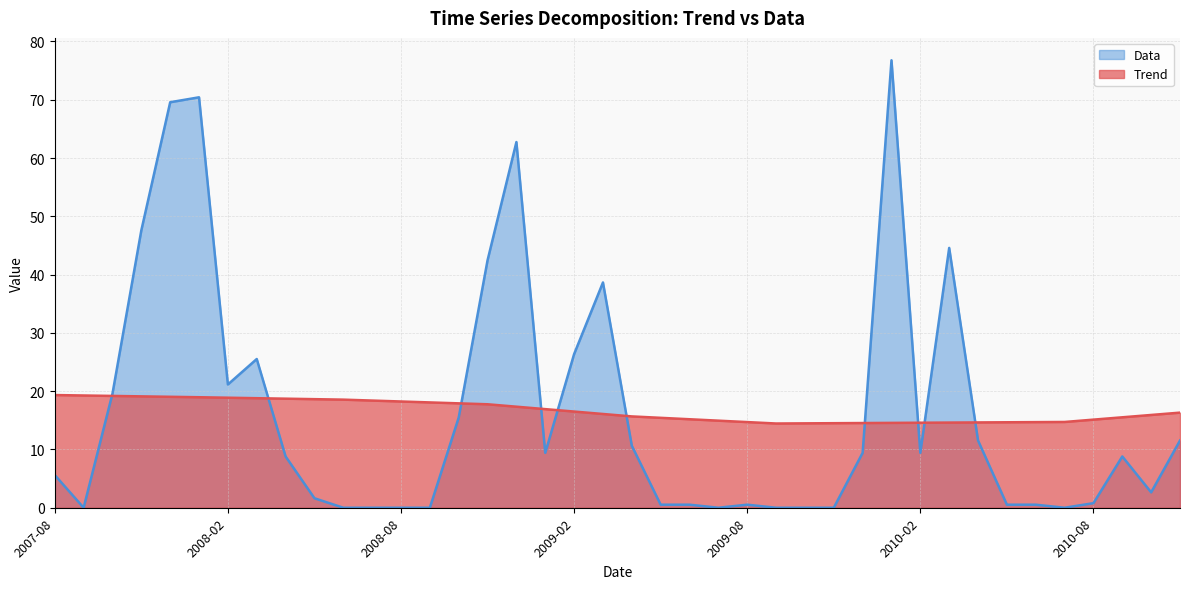

Between which two adjacent categories do Data and Trend first intersect?

2007-09 and 2007-10